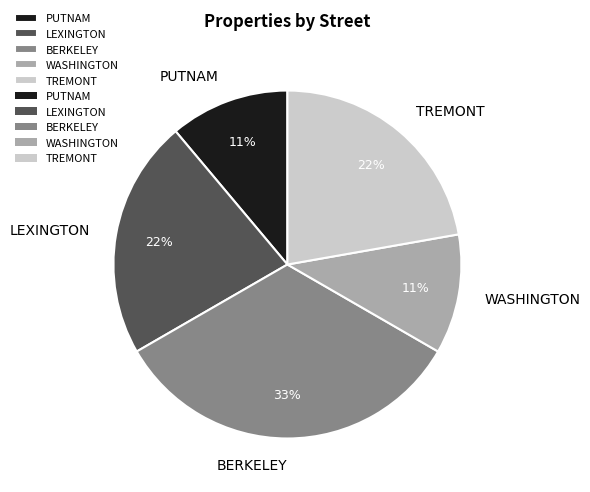

What percentage is the BERKELEY slice, to the nearest percent?

33%